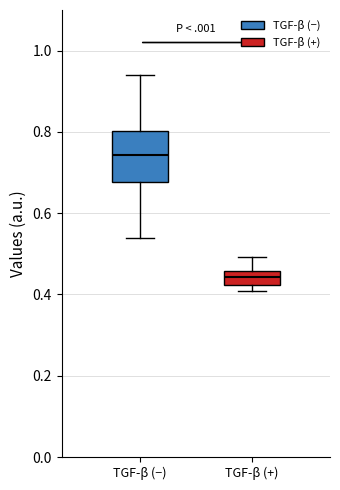

Which box's median line is the highest?

TGF-β (−)